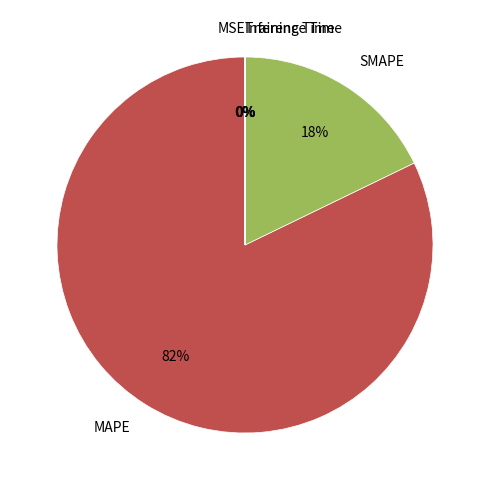

Which category has the biggest portion of the pie?

MAPE